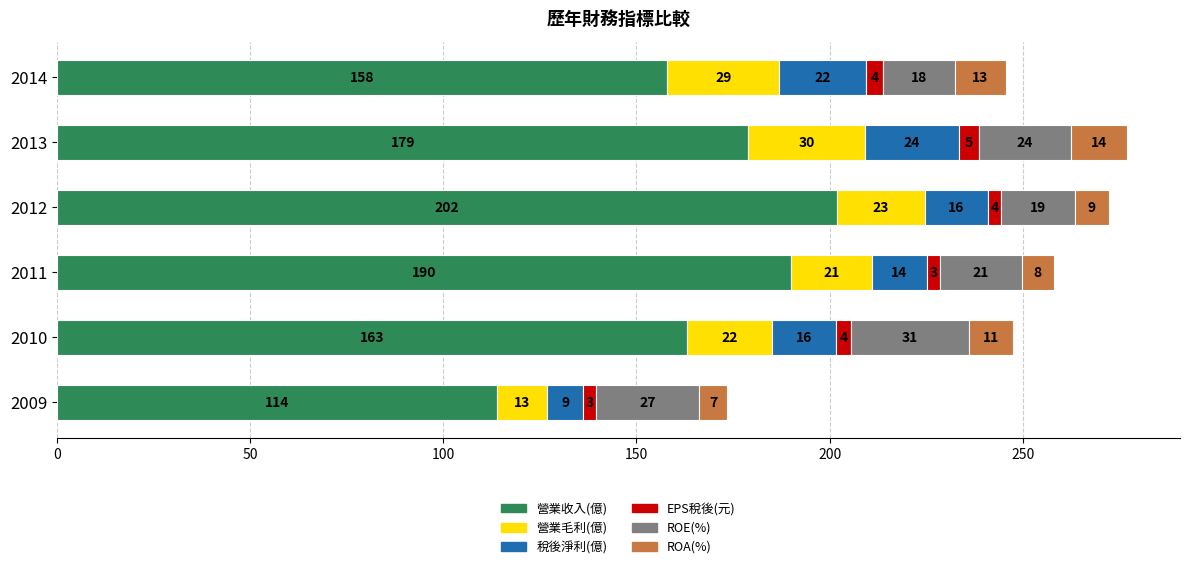

What are all the series names shown in the legend?

營業收入(億), 營業毛利(億), 稅後淨利(億), EPS稅後(元), ROE(%), ROA(%)